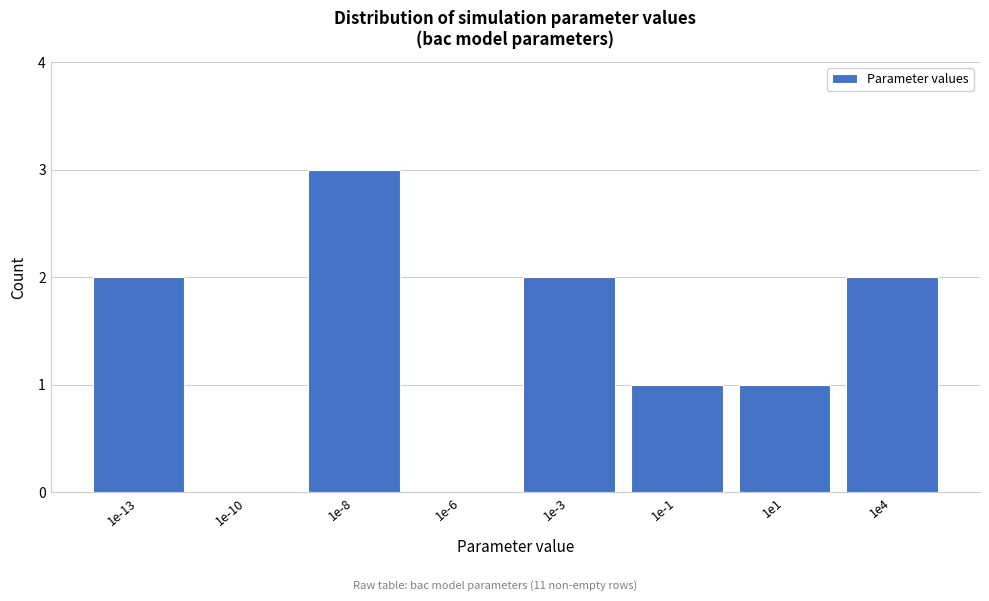

Reading right to left, extract all data points from this chart.

1e4=2	1e1=1	1e-1=1	1e-3=2	1e-6=0	1e-8=3	1e-10=0	1e-13=2